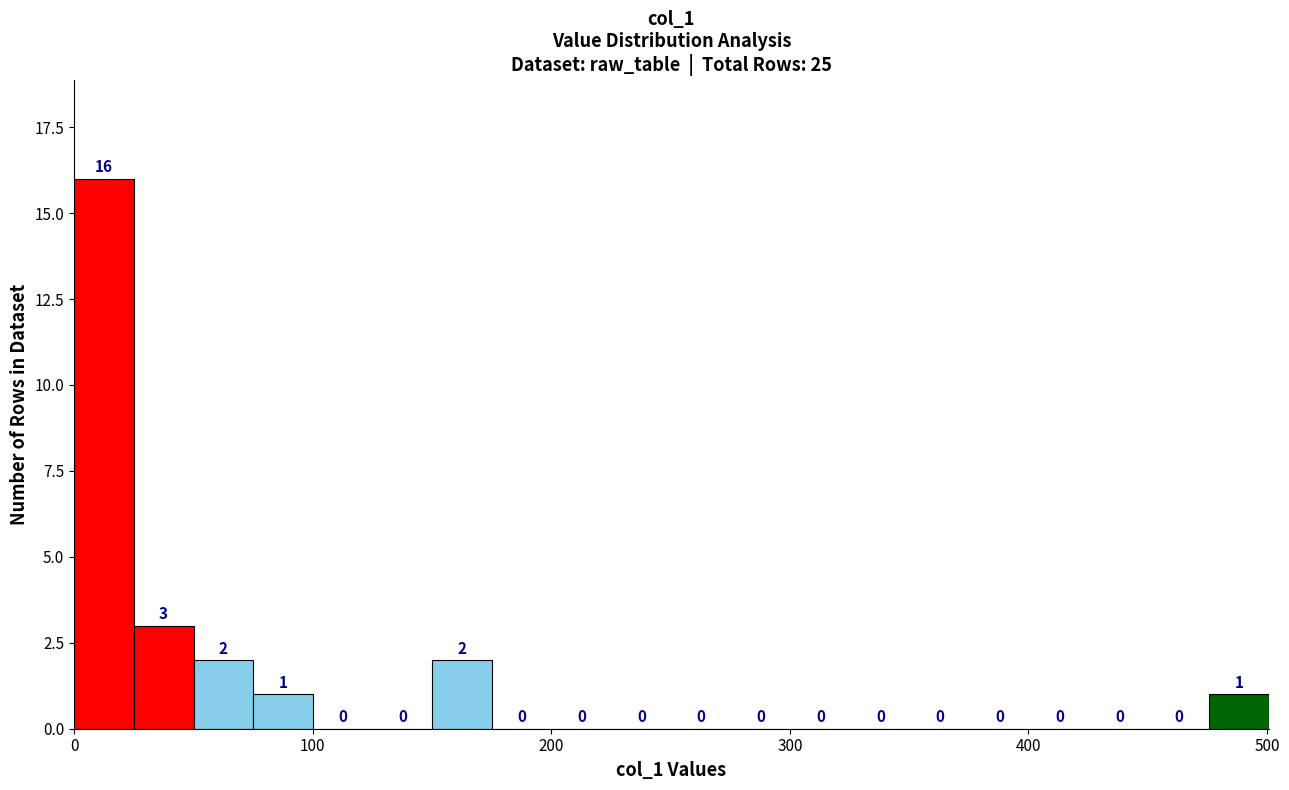

Read against the x-axis, roughly where is the centre of the tallest bar?

10